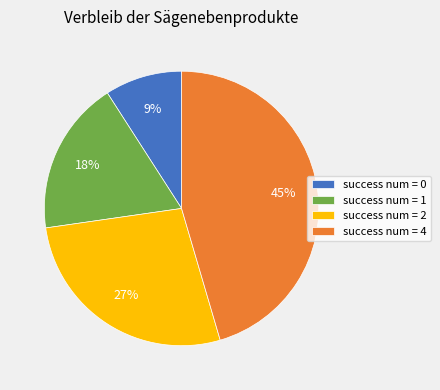

To the nearest percent, what percentage of the pie is success num = 2?

27%